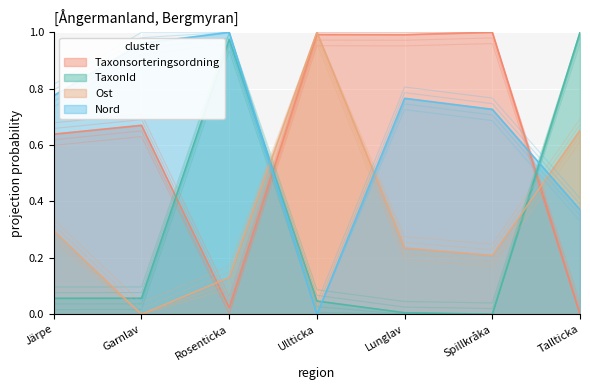

Which series ends up on top after the final intersection of Ost and Nord?

Ost